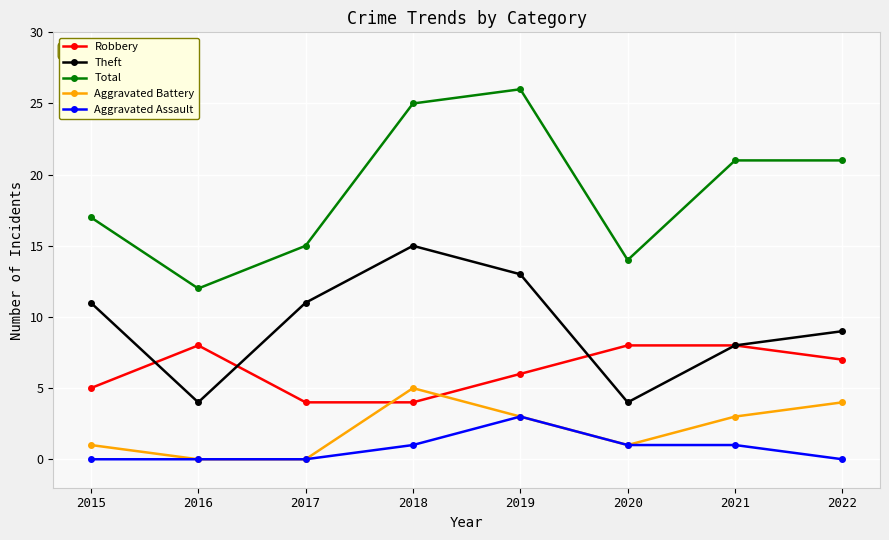

Reading left to right, extract all data points from this chart.

Robbery: 2015=5	2016=8	2017=4	2018=4	2019=6	2020=8	2021=8	2022=7
Theft: 2015=11	2016=4	2017=11	2018=15	2019=13	2020=4	2021=8	2022=9
Total: 2015=17	2016=12	2017=15	2018=25	2019=26	2020=14	2021=21	2022=21
Aggravated Battery: 2015=1	2016=0	2017=0	2018=5	2019=3	2020=1	2021=3	2022=4
Aggravated Assault: 2015=0	2016=0	2017=0	2018=1	2019=3	2020=1	2021=1	2022=0